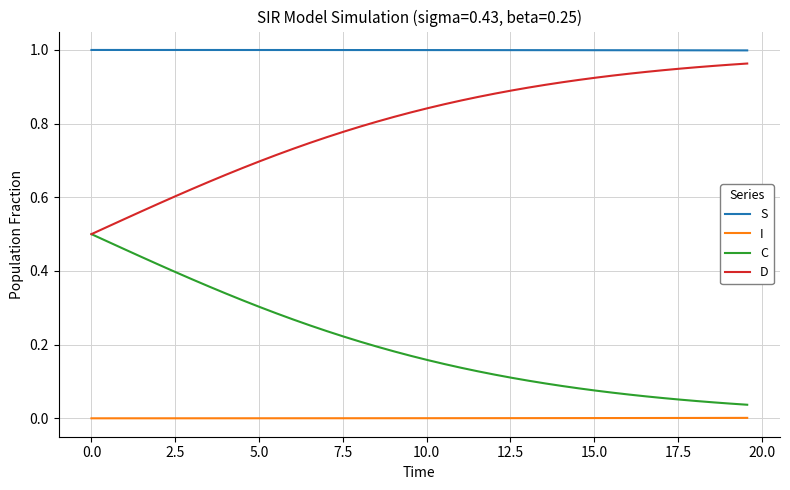

What are all the series names shown in the legend?

S, I, C, D